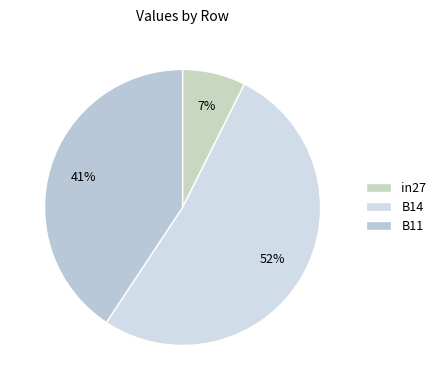

How many segments does this pie chart have?

3